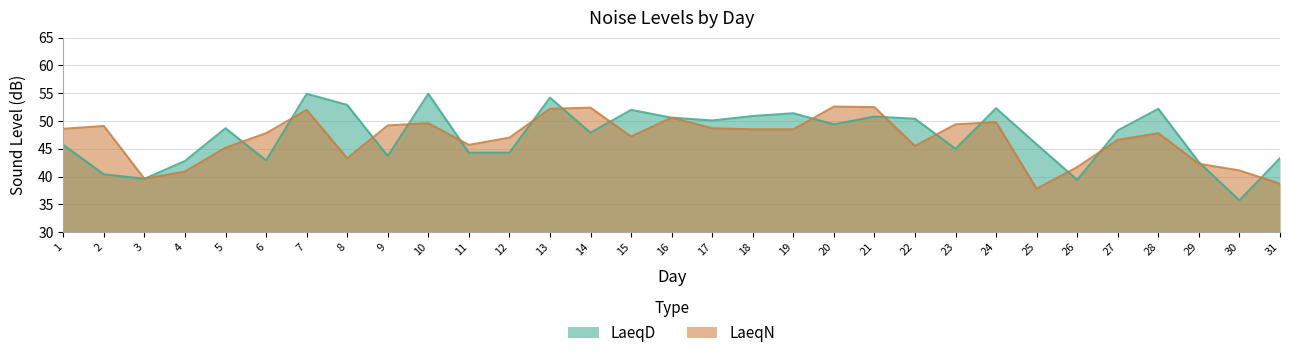

What is the difference between the second highest and second lowest values in the LaeqN series?

13.8